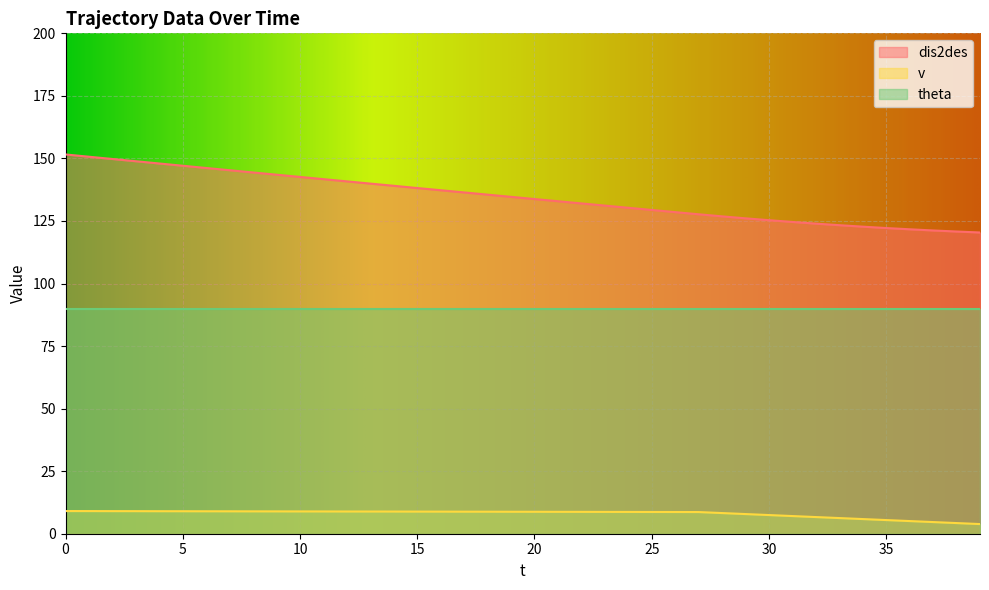

True or false: v and dis2des cross at least once.

False